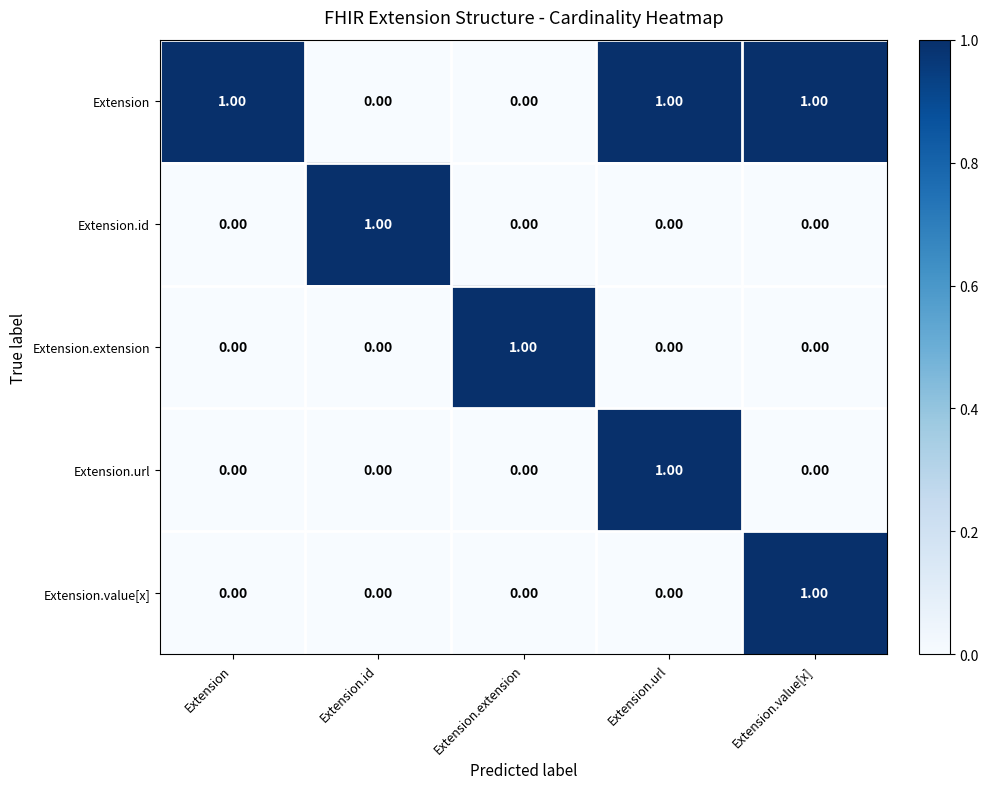

Which series has the largest total across all categories?

Extension